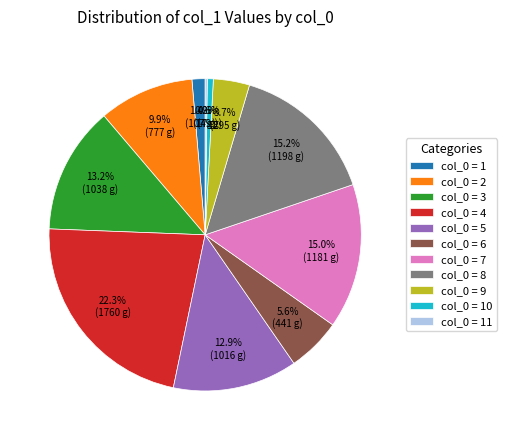

What is the ratio of the value at col_0 = 2 to the value at col_0 = 5?

0.8